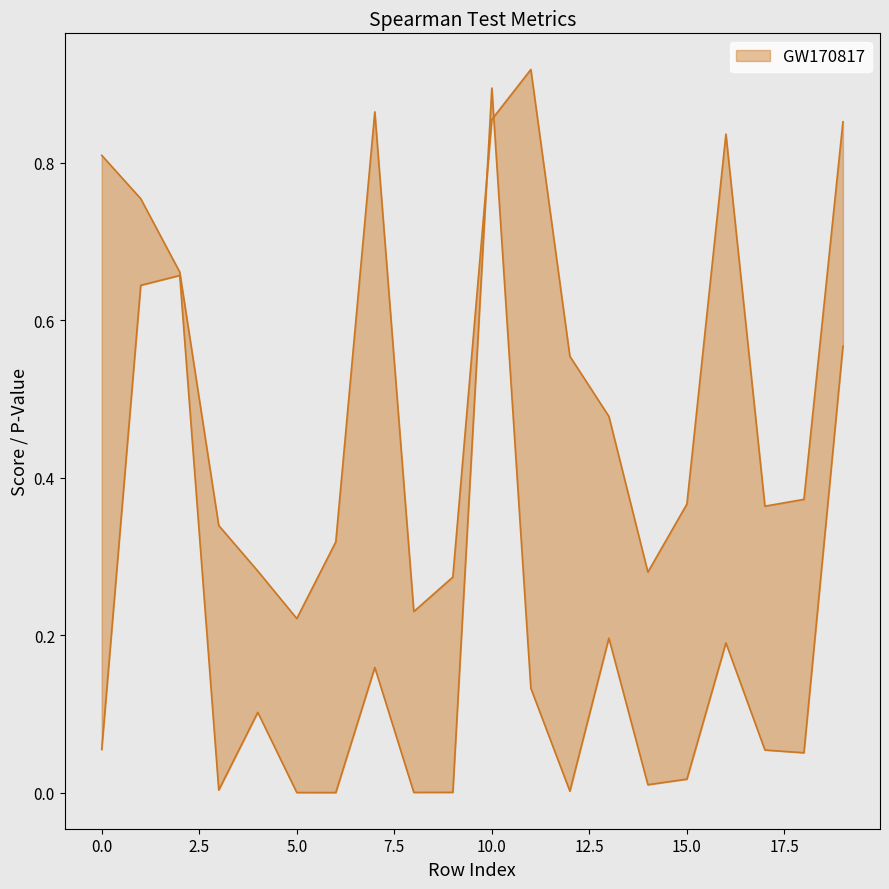

Is the value of Test Shapiro Score at 0 greater than the value of P-Value at 19?

Yes